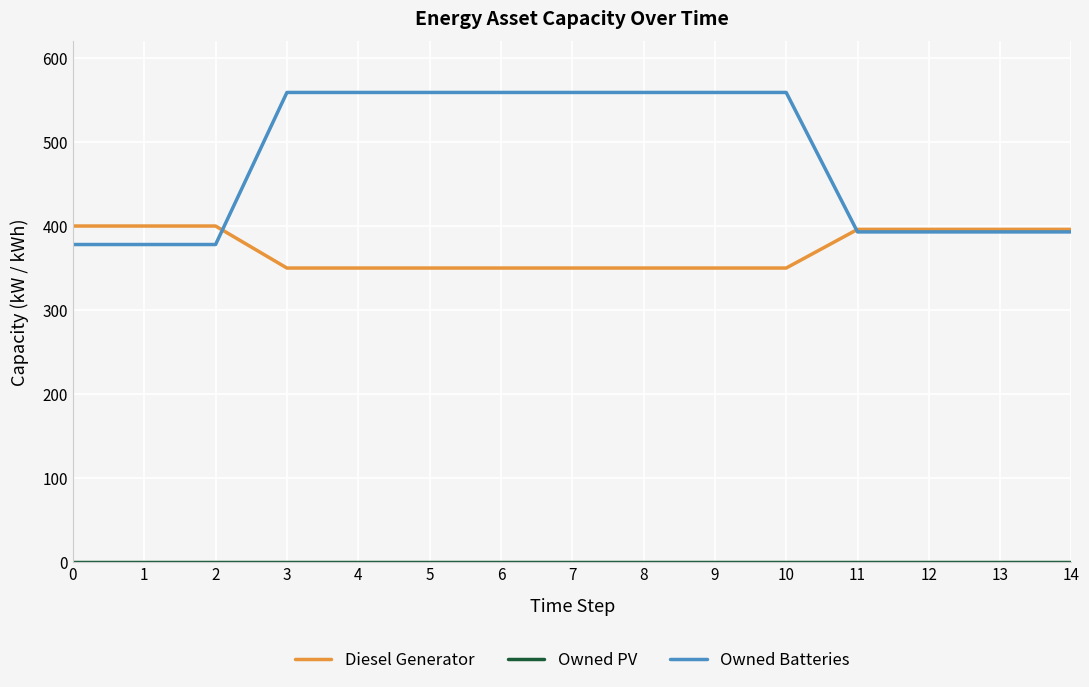

The value of Diesel Generator at 12 is 172. True or false?

False